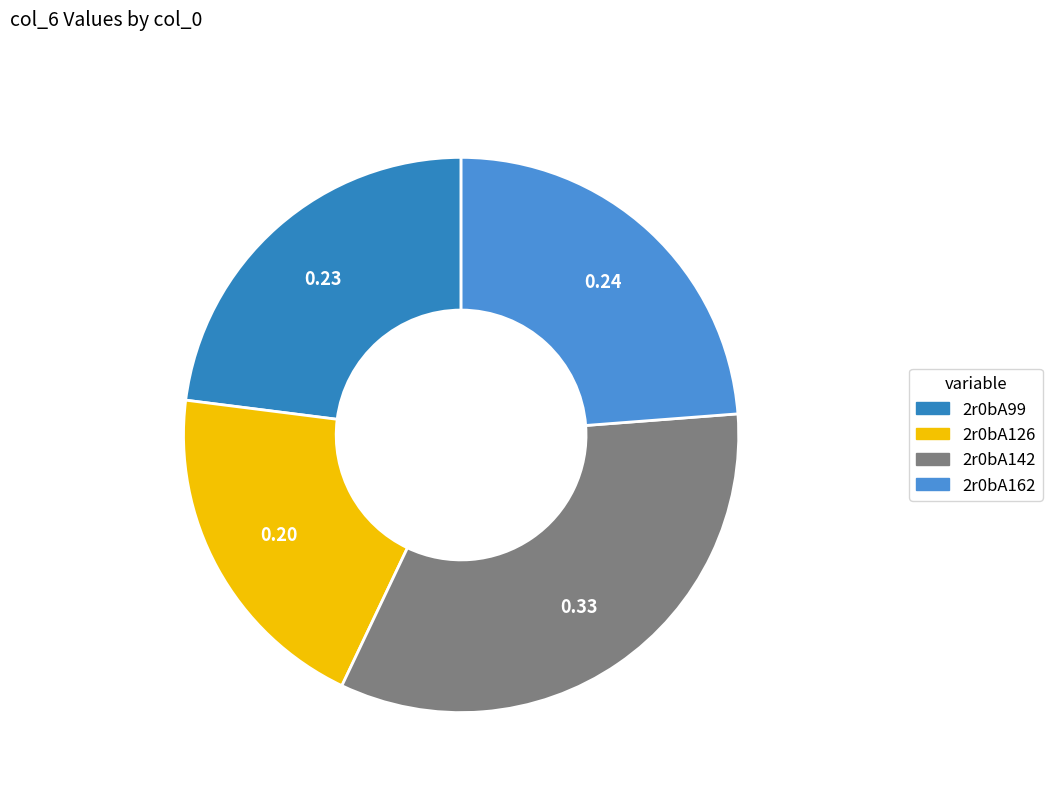

How many segments does this pie chart have?

4